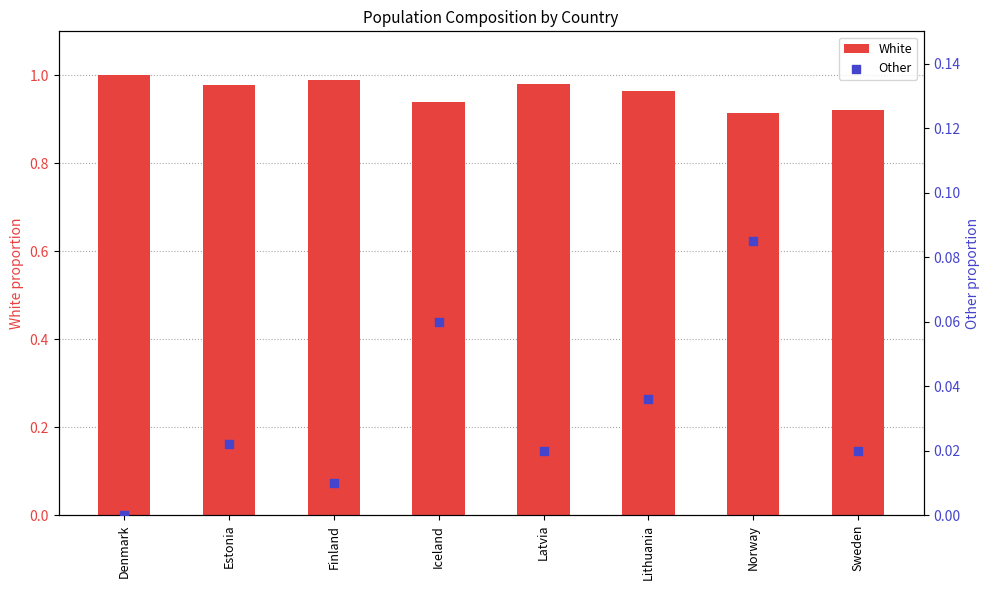

Which series has the largest total across all categories?

White